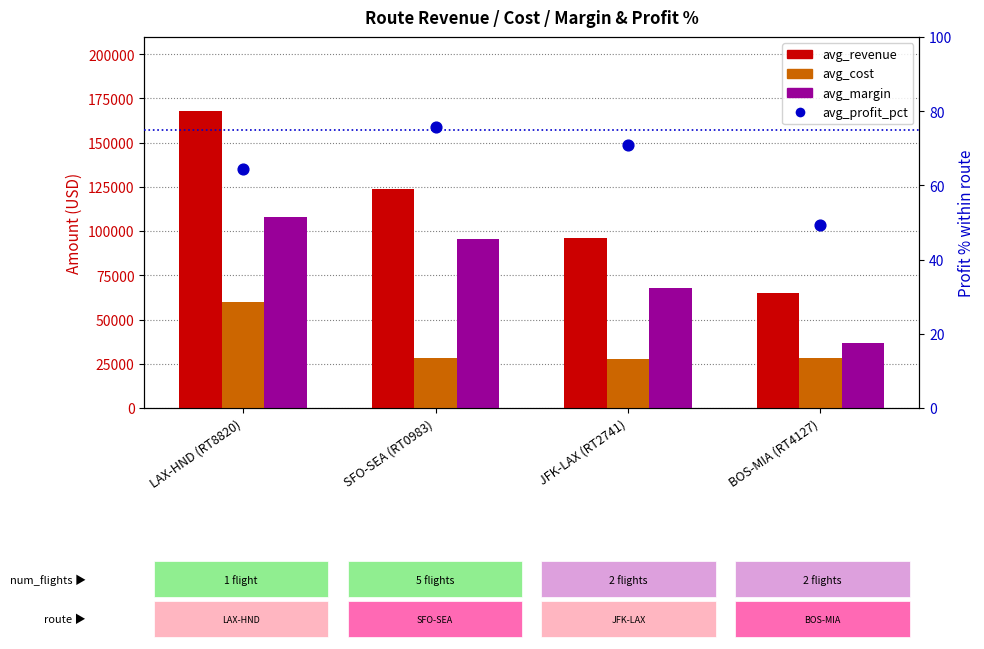

Is the value of avg_revenue at LAX-HND (RT8820) greater than the value of avg_profit_pct at SFO-SEA (RT0983)?

Yes